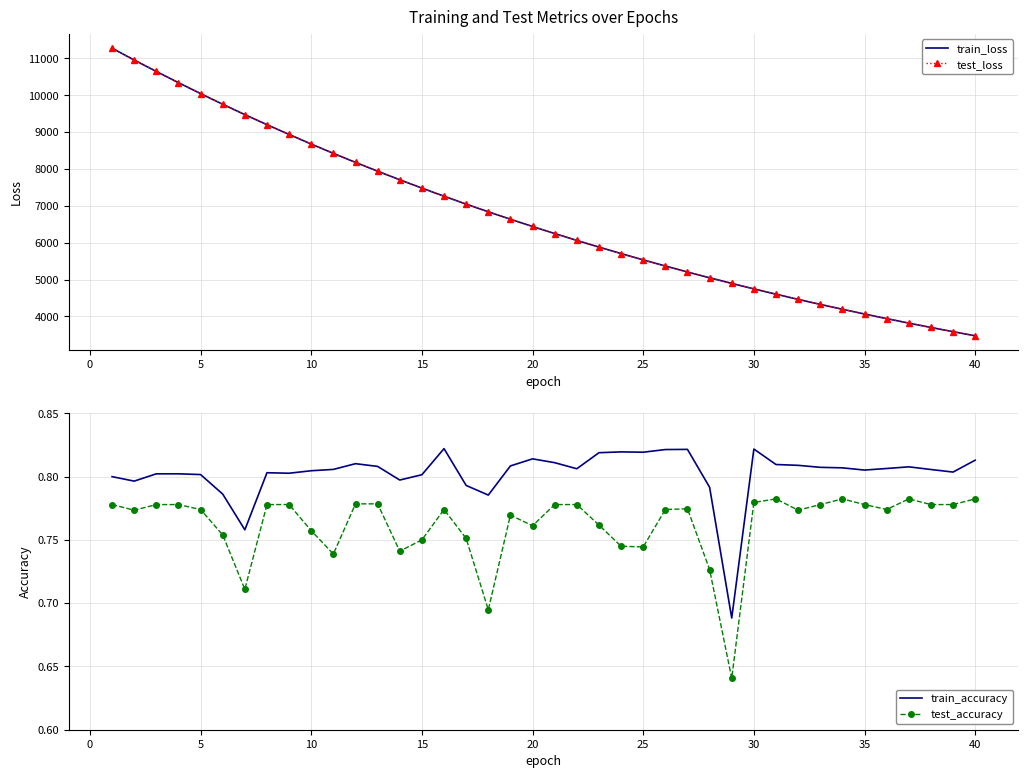

What is the difference between the maximum and minimum values in the train_loss series?

7801.2